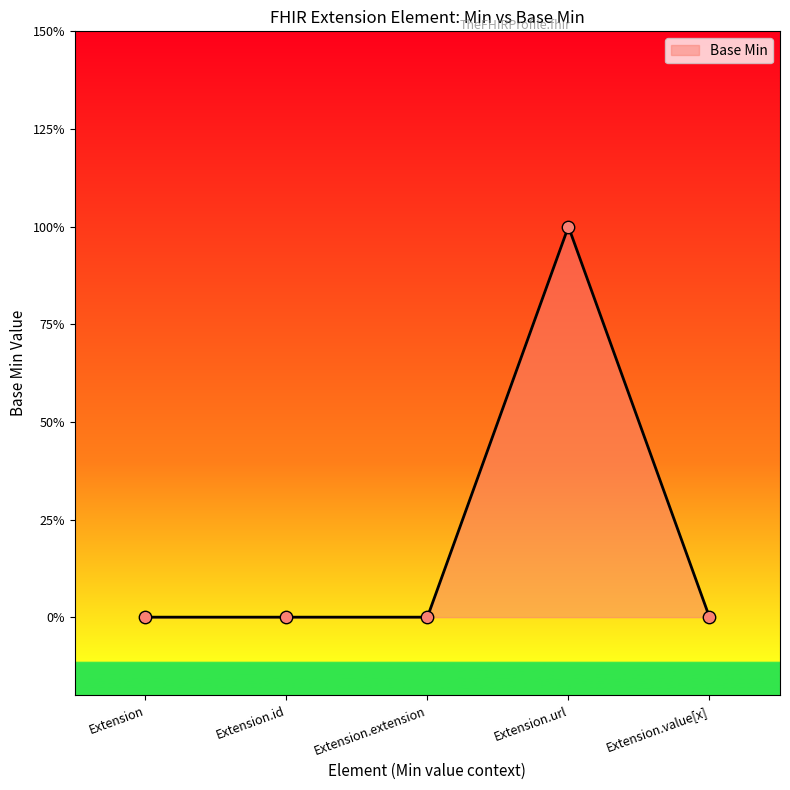

Which has a higher value, Extension.url or Extension.extension?

Extension.url